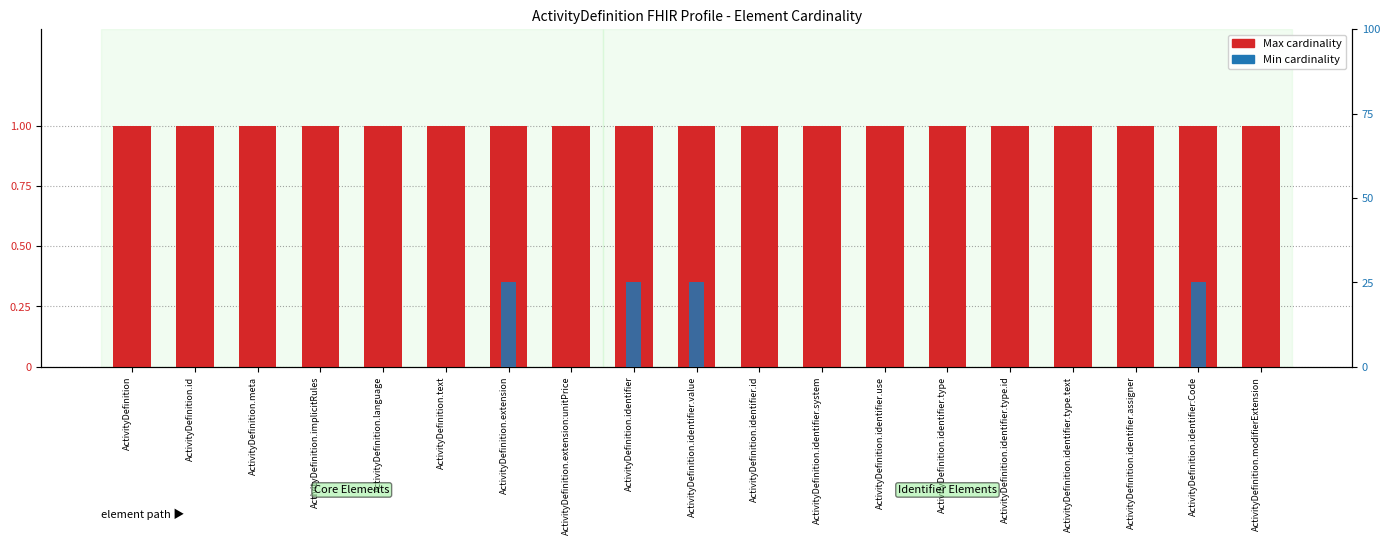

The value of Max cardinality at ActivityDefinition.identifier.type.text is 1. True or false?

True